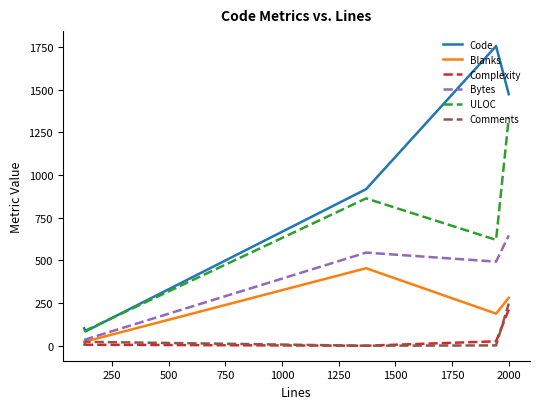

Which series has the largest range (max minus min)?

Code